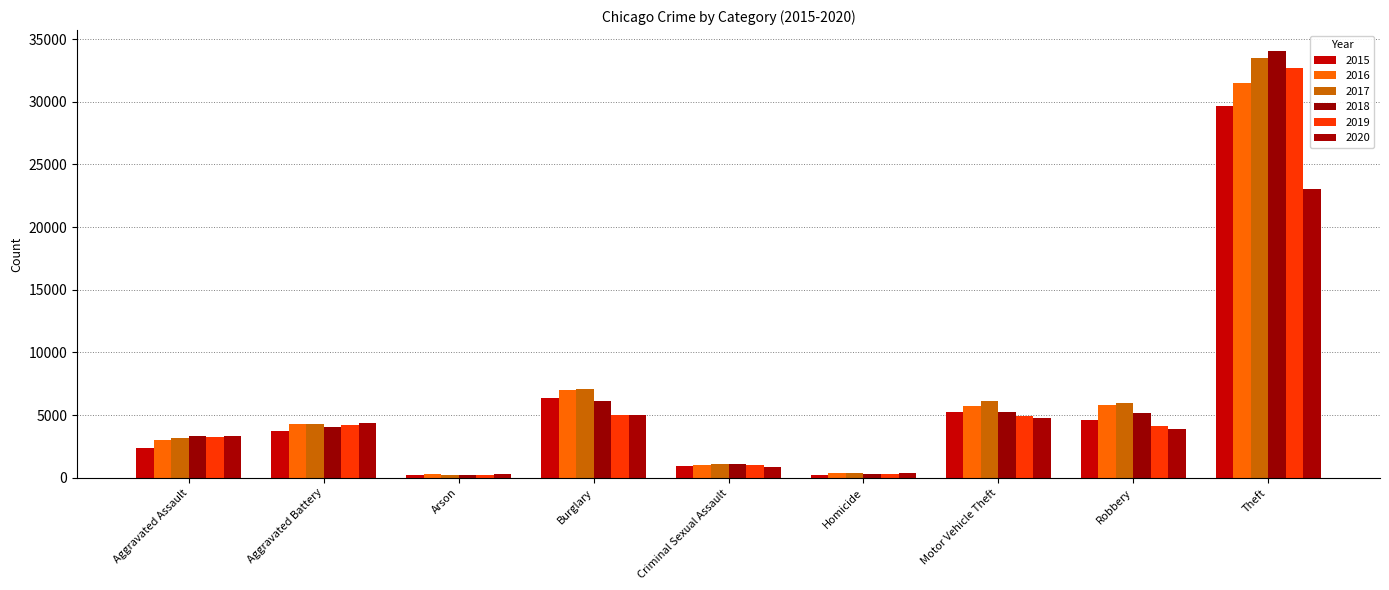

What is the value of the 2016 bar at the 9th from the left?

31514